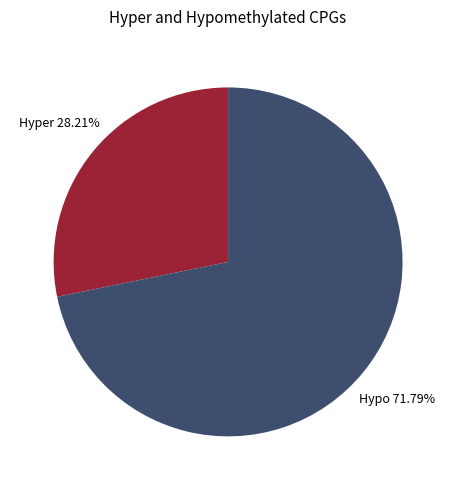

Is there a majority slice in this chart?

Yes